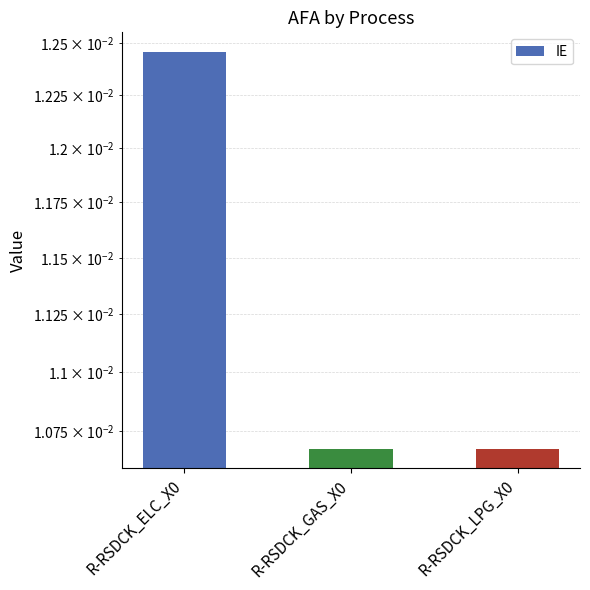

Count the values in the range 0 to 1.

3